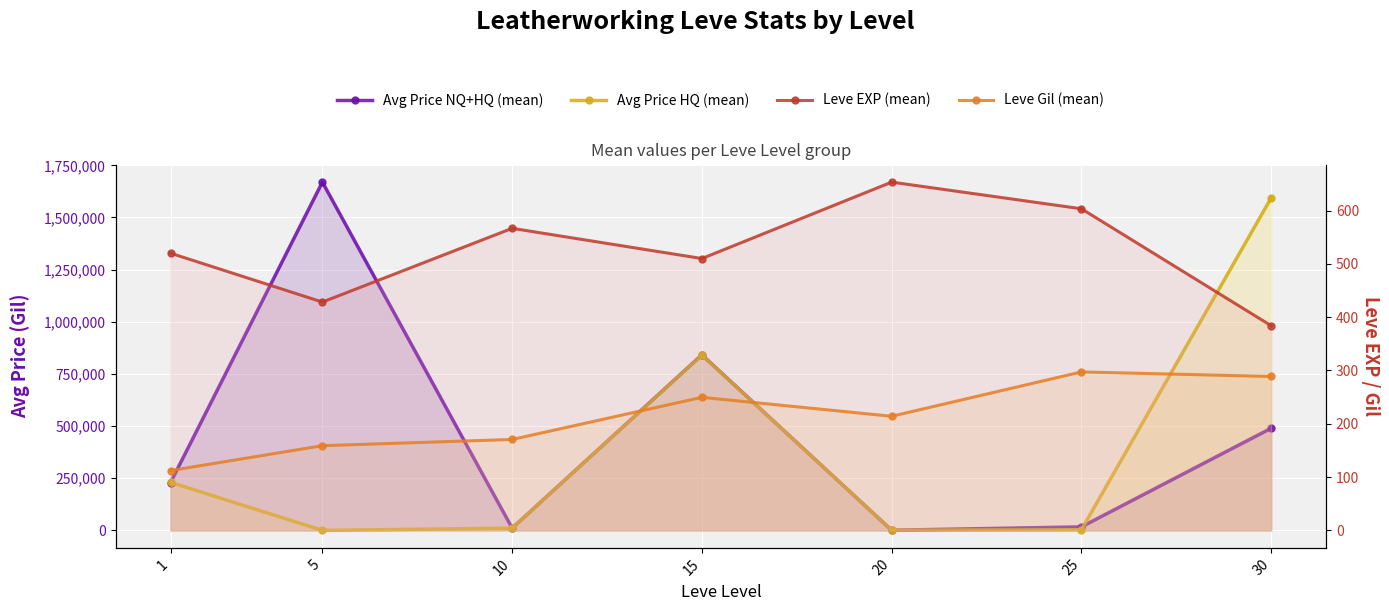

Reading left to right, list all the values displayed in this chart.

Avg Price NQ+HQ (mean): 1=229747.1	5=1669431.5	10=11193.7	15=841668.9	20=941.1	25=17105.5	30=489739.4
Avg Price HQ (mean): 1=230528.8	5=342.9	10=11134.1	15=840432.4	20=1225.3	25=3377.7	30=1594020.9
Leve EXP (mean): 1=520.0	5=428.3	10=566.7	15=510.0	20=653.3	25=603.3	30=384.0
Leve Gil (mean): 1=112.3	5=159.0	10=170.7	15=249.7	20=214.2	25=297.3	30=288.8